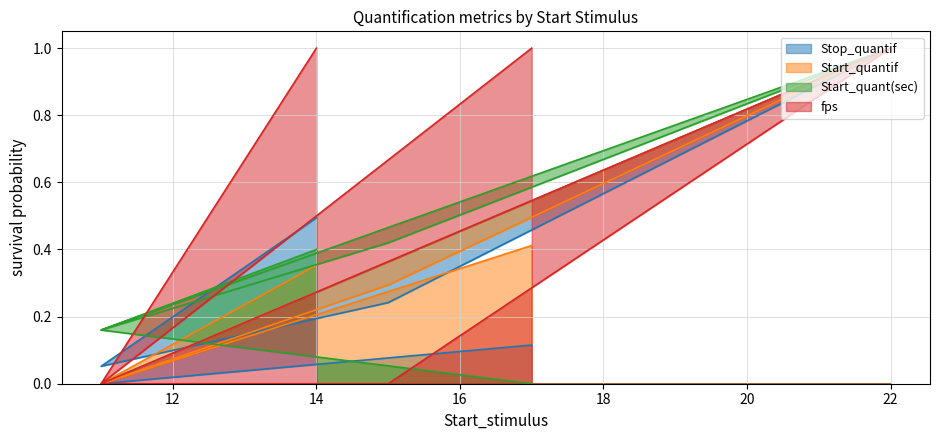

Which series has the largest total across all categories?

fps